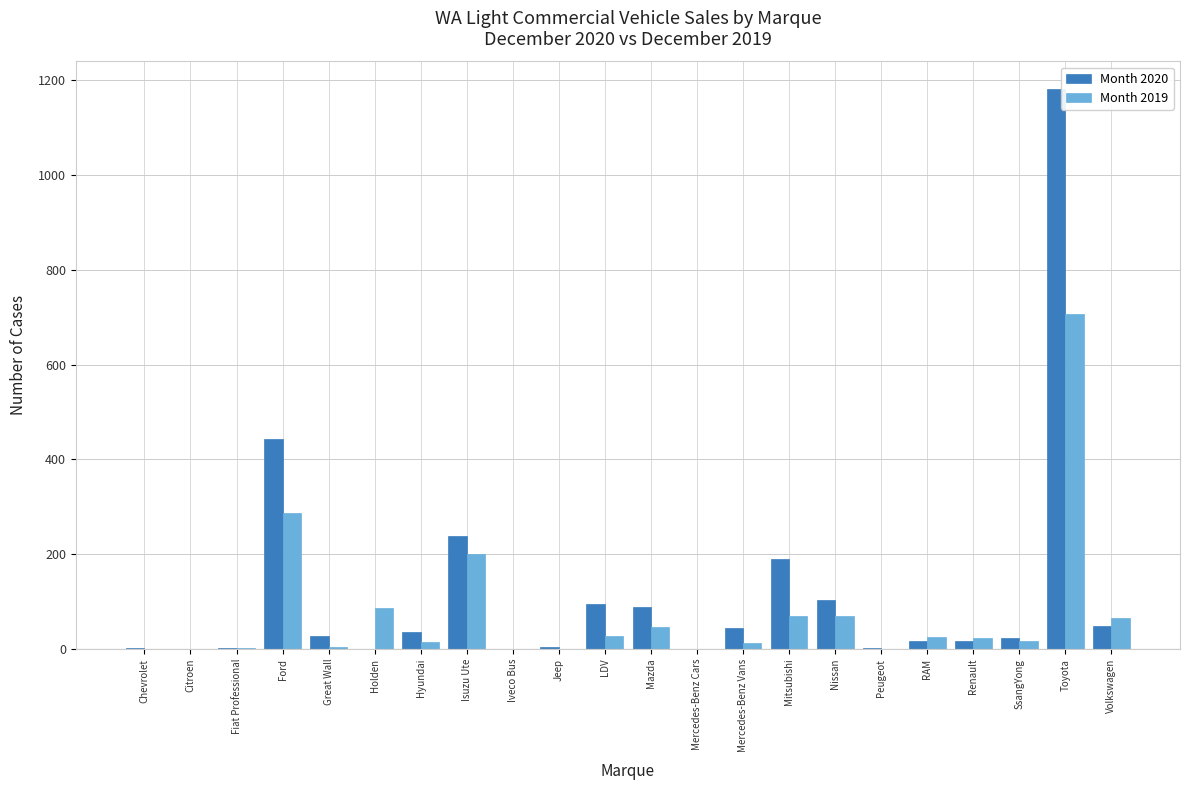

The value of Month 2019 at RAM is 26. True or false?

True